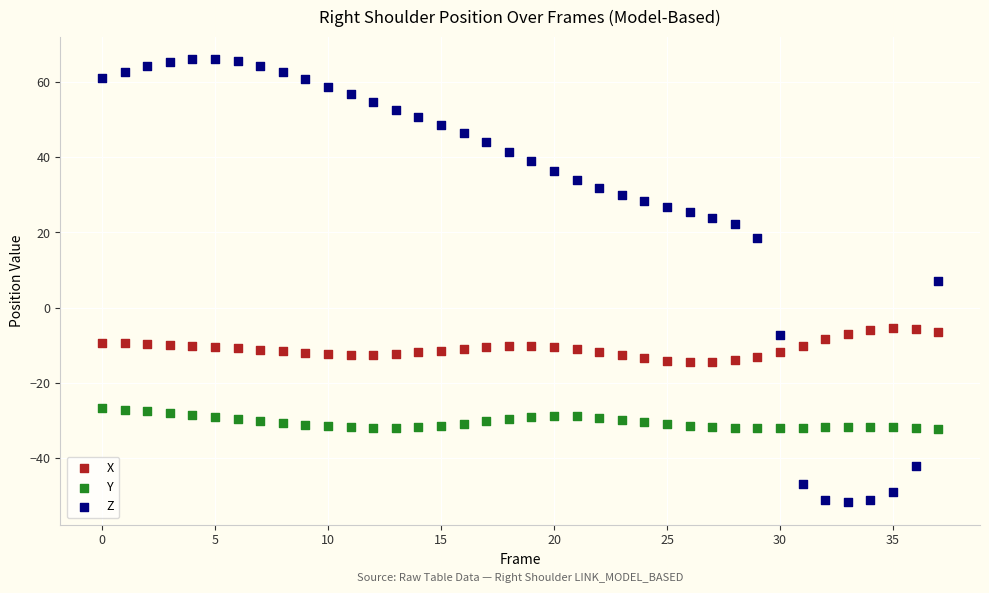

Across all data points, what is the range of Y values (max minus min)?

118.1